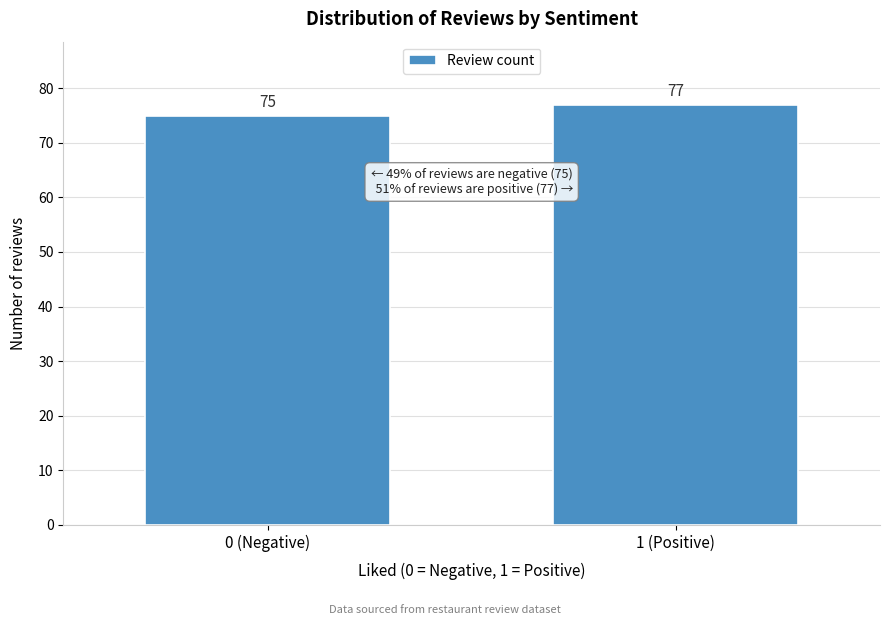

Reading right to left, transcribe all the data shown in this chart.

1 (Positive)=77	0 (Negative)=75